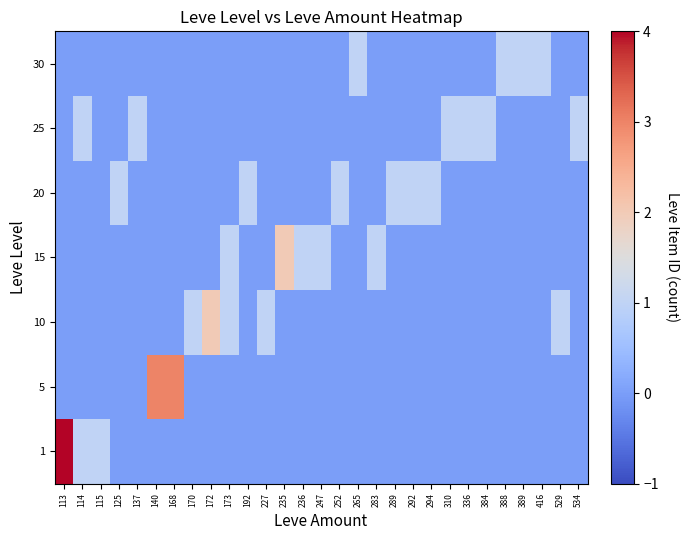

What is the maximum value shown in the chart?

4